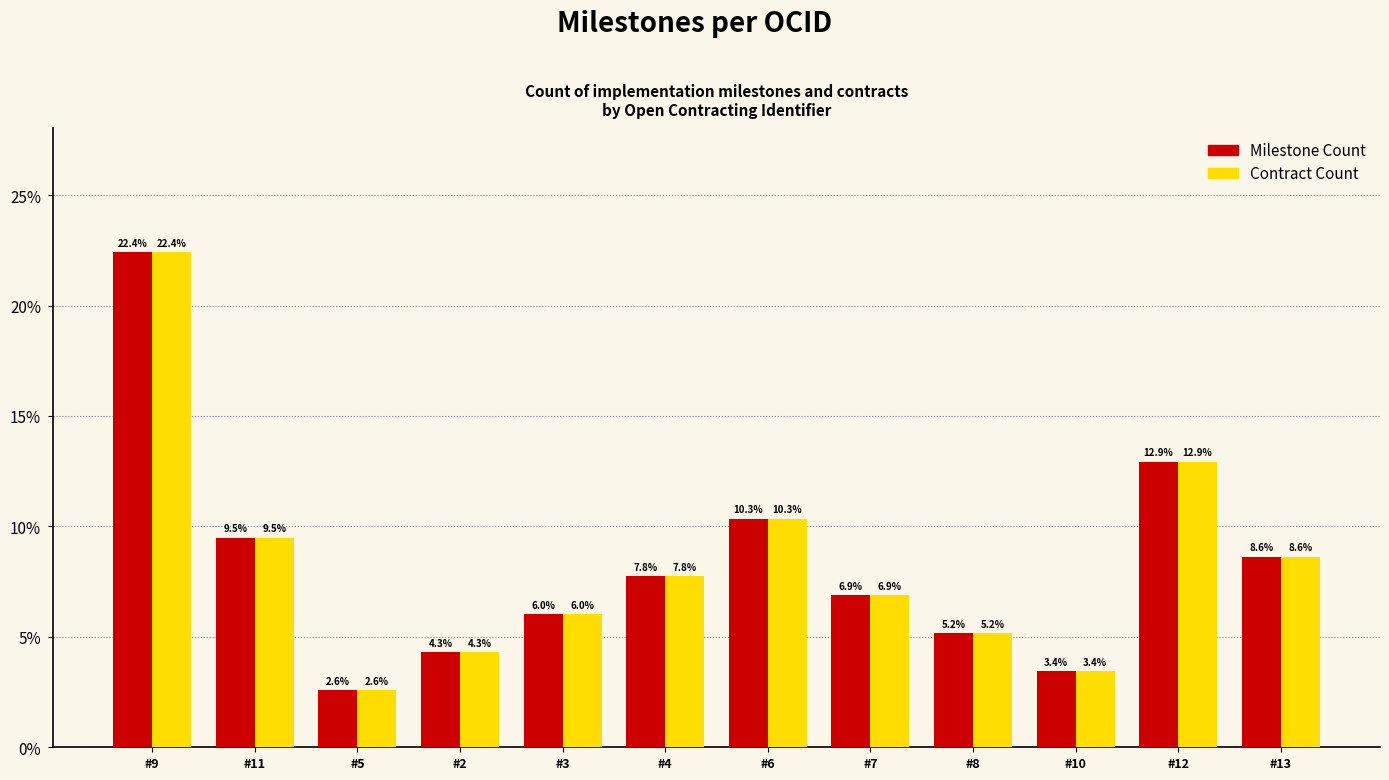

Does the chart contain any negative values?

No